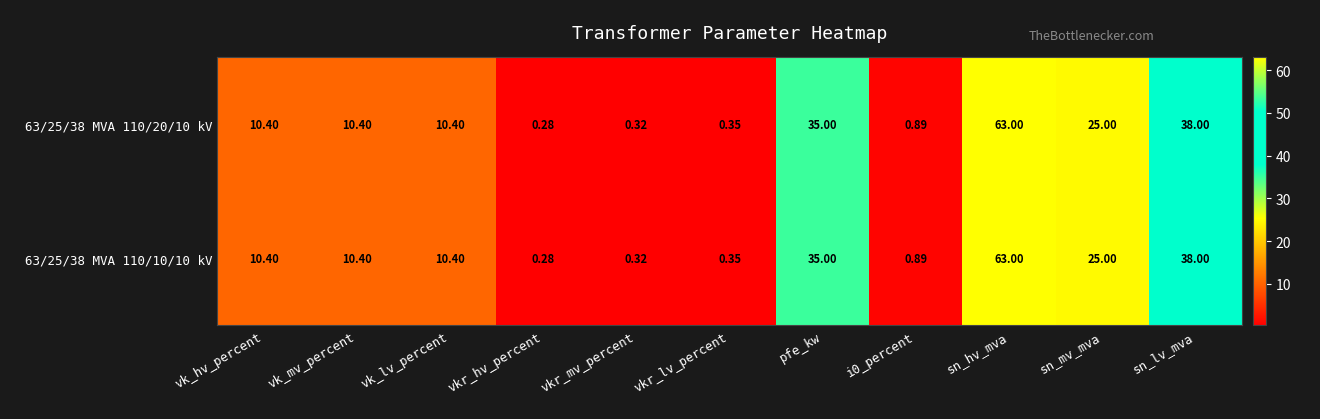

Is the value of 63/25/38 MVA 110/10/10 kV at vk_hv_percent greater than the value of 63/25/38 MVA 110/20/10 kV at i0_percent?

Yes